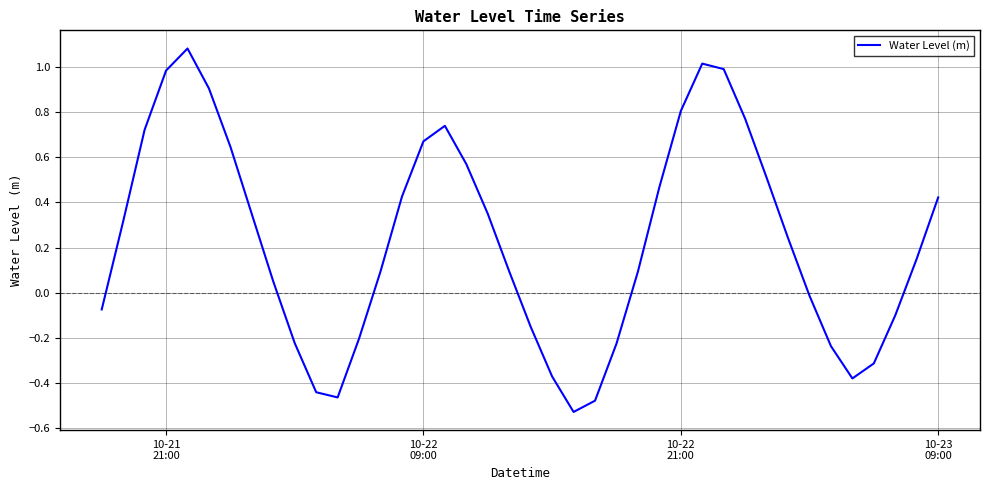

How many positive values are there?

25